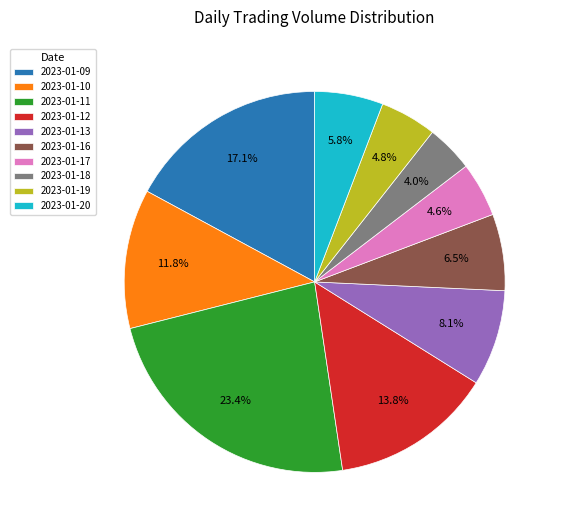

To the nearest percent, what is the combined percentage of 2023-01-11 and 2023-01-19?

28%